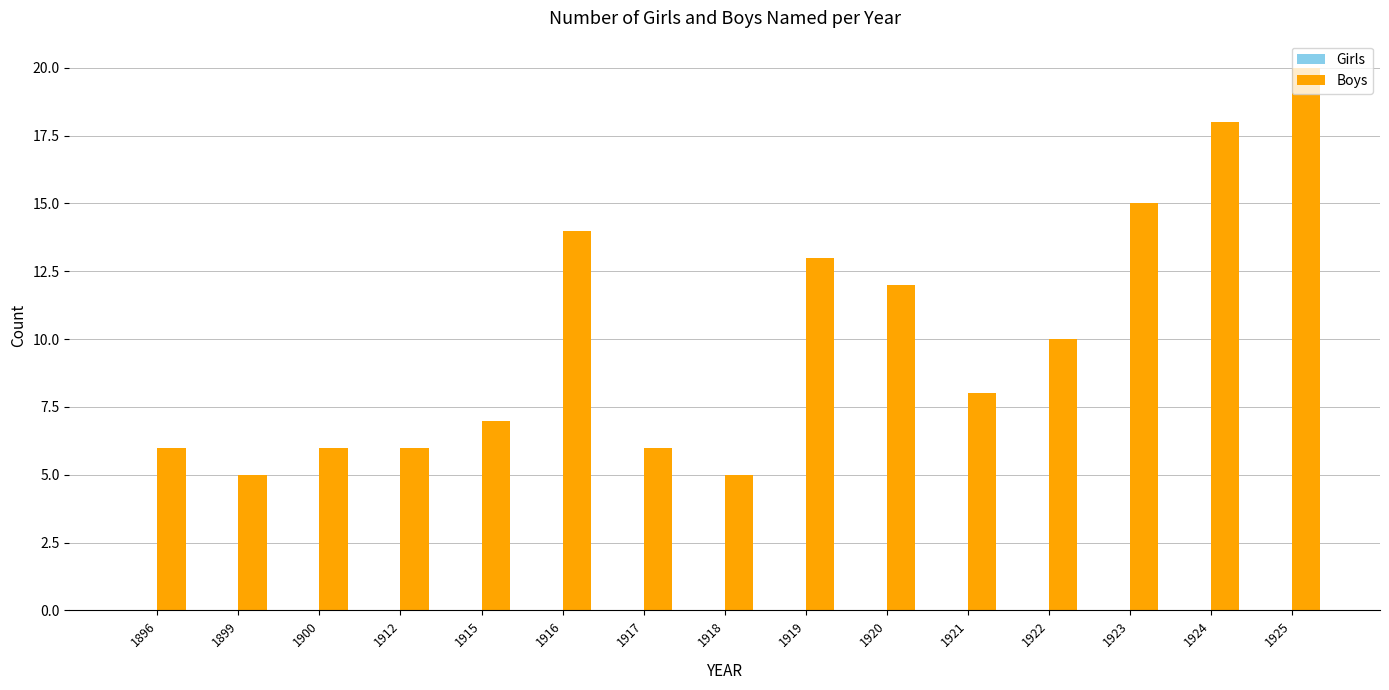

What is the value of the 3rd bar from the left?

6